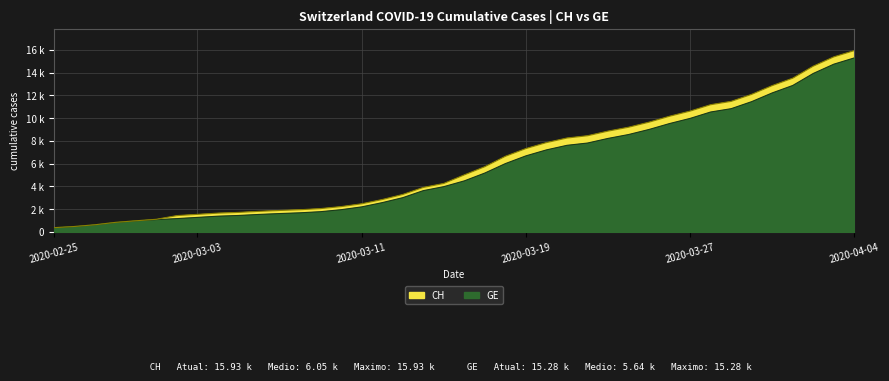

What is the maximum value shown in the chart?

15926